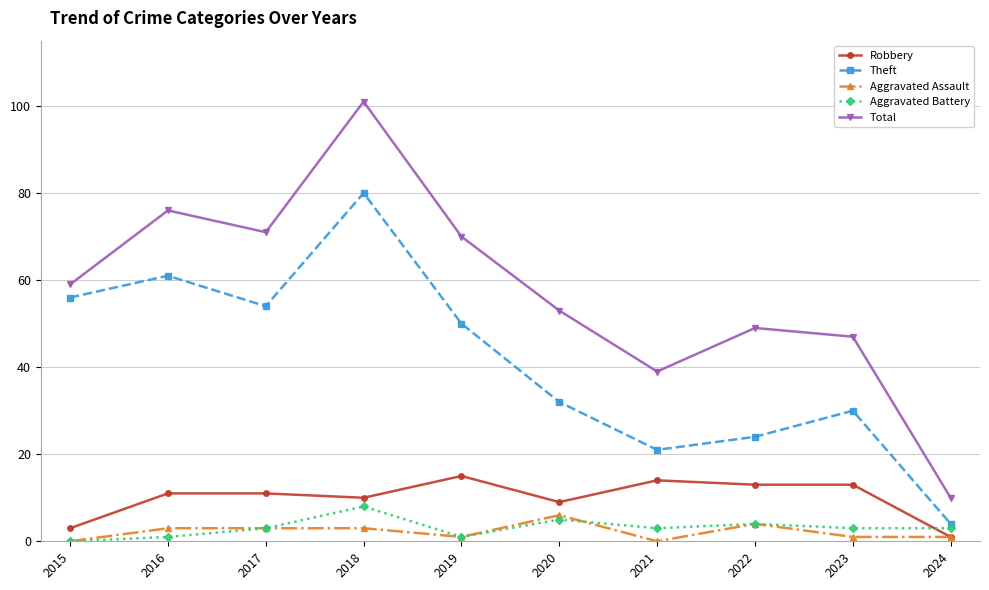

What is the total value across all series at 2024?

19